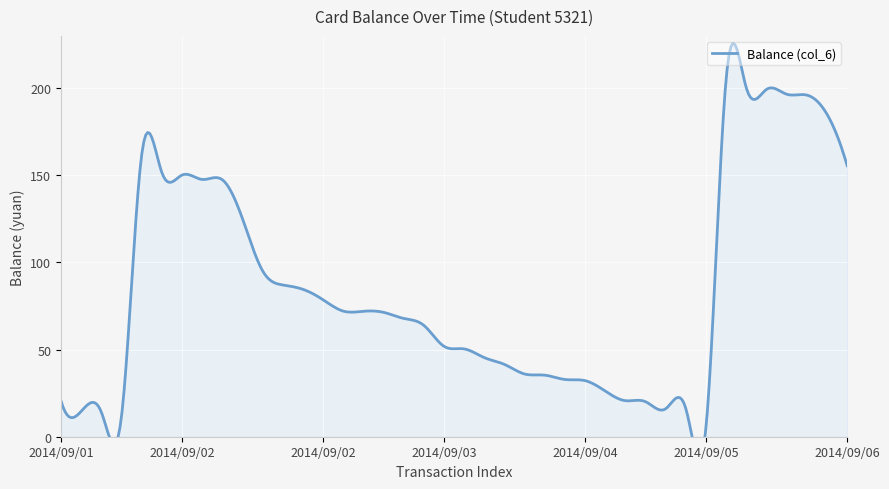

What is the change in value from 2014/09/02 to 2014/09/02?

-7.2